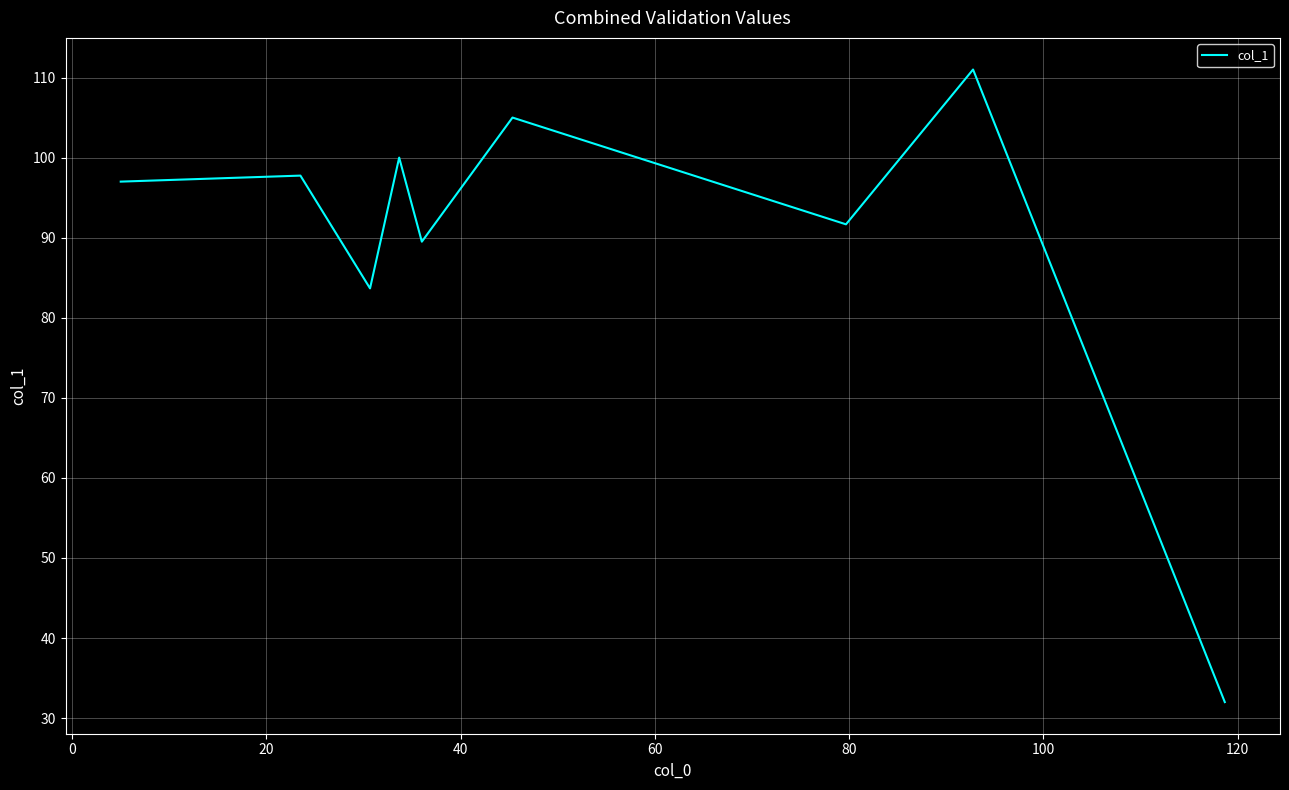

What is the difference between the maximum and minimum values?

79.0